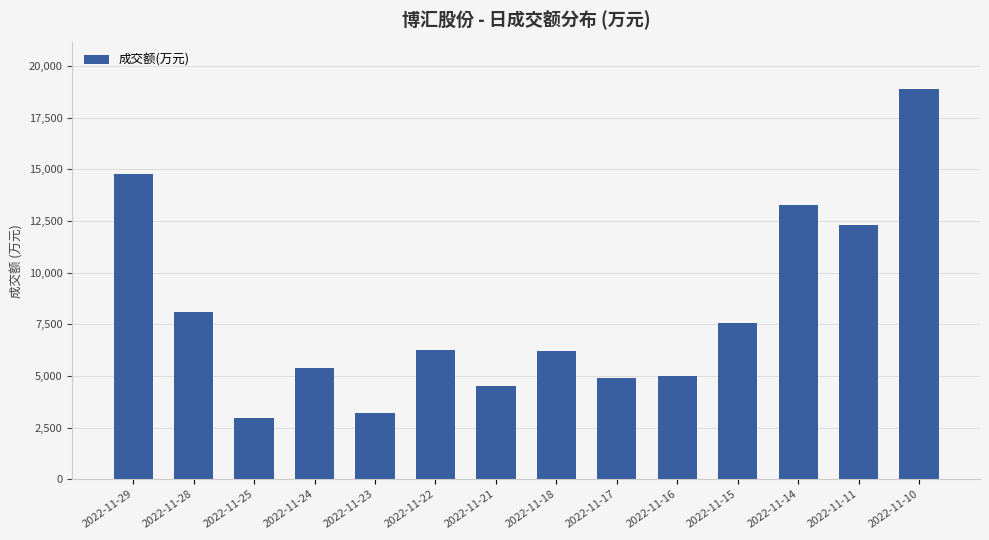

What is the minimum value shown in the chart?

2957